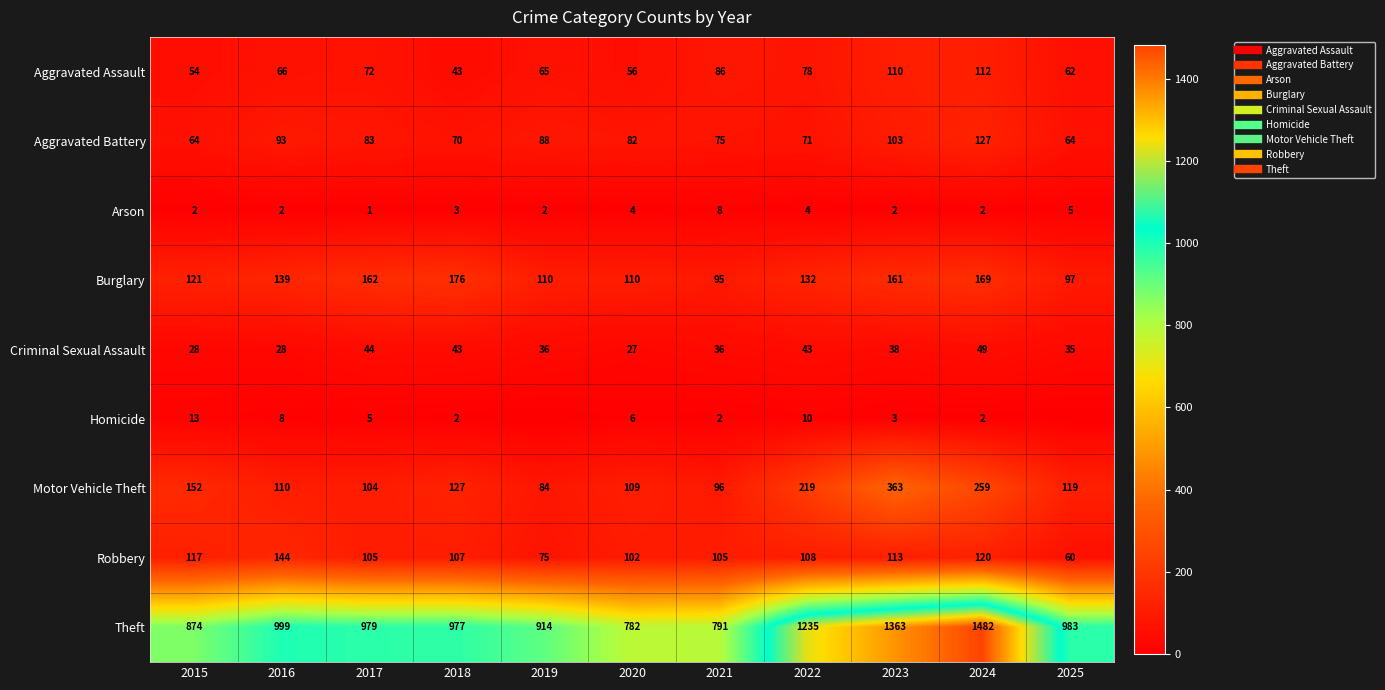

Which series changed the most between 2017 and 2024?

Theft